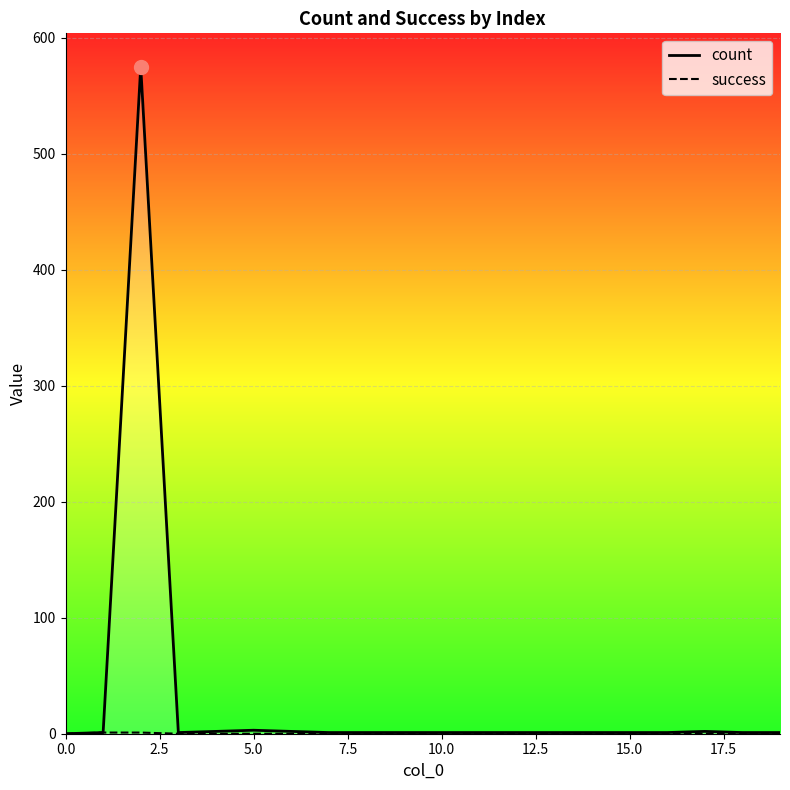

What are all the series names shown in the legend?

count, success